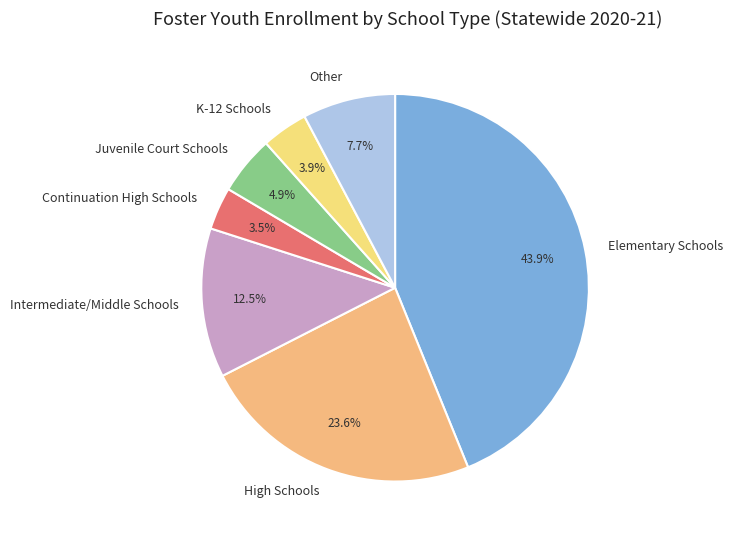

Does any single category account for the majority?

No